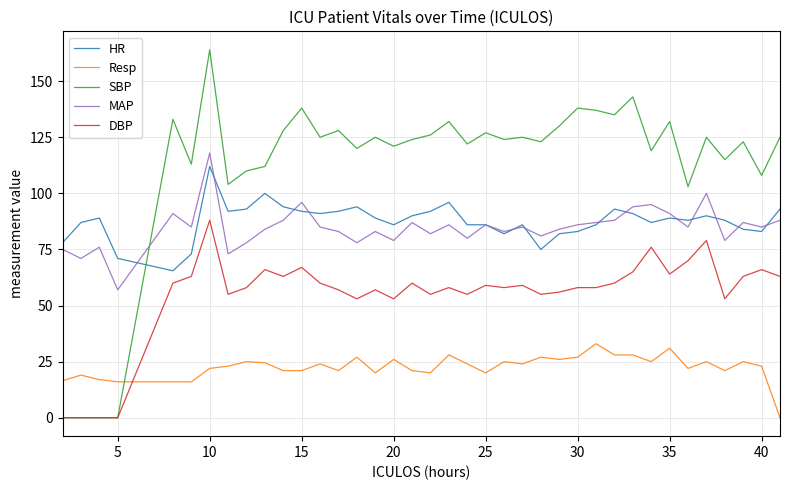

True or false: HR and DBP cross at least once.

False